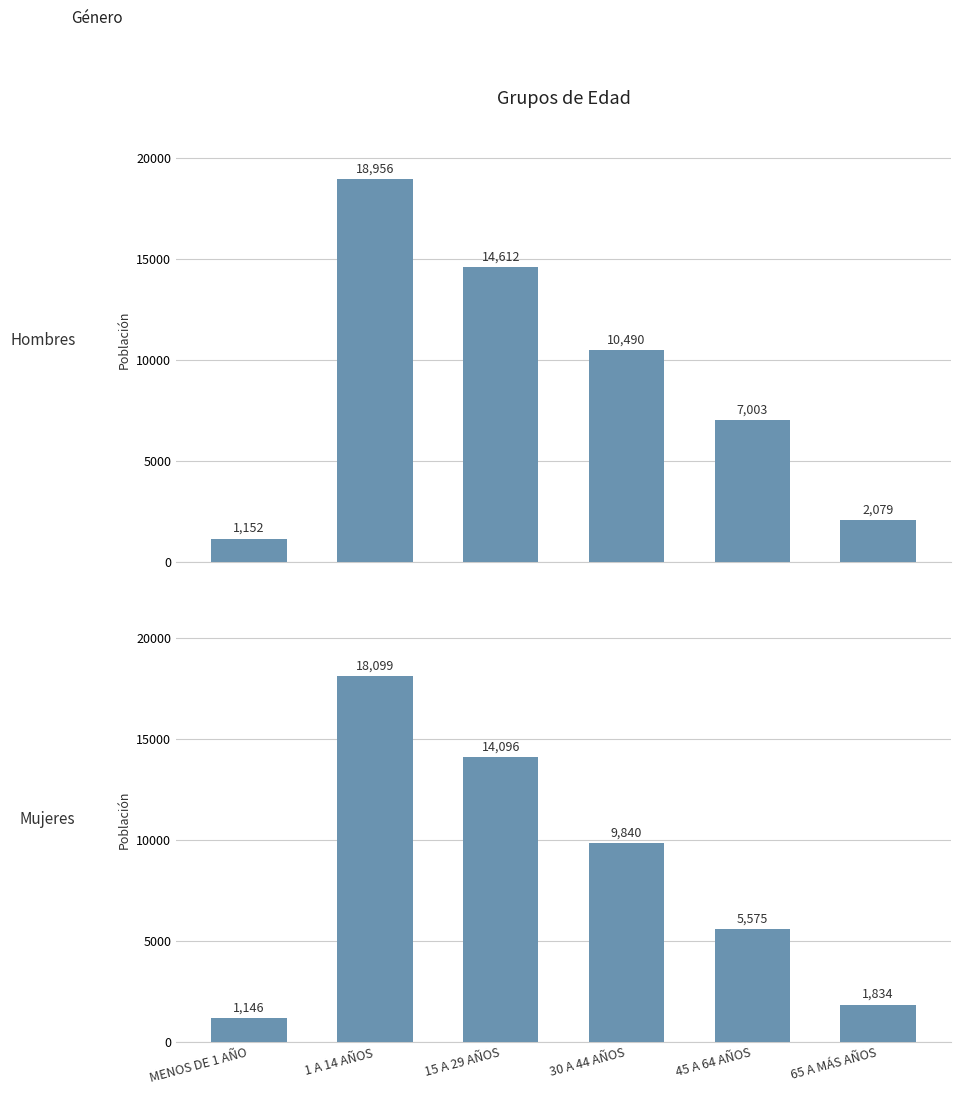

List the series in order of their overall mean, highest first.

Hombres, Mujeres